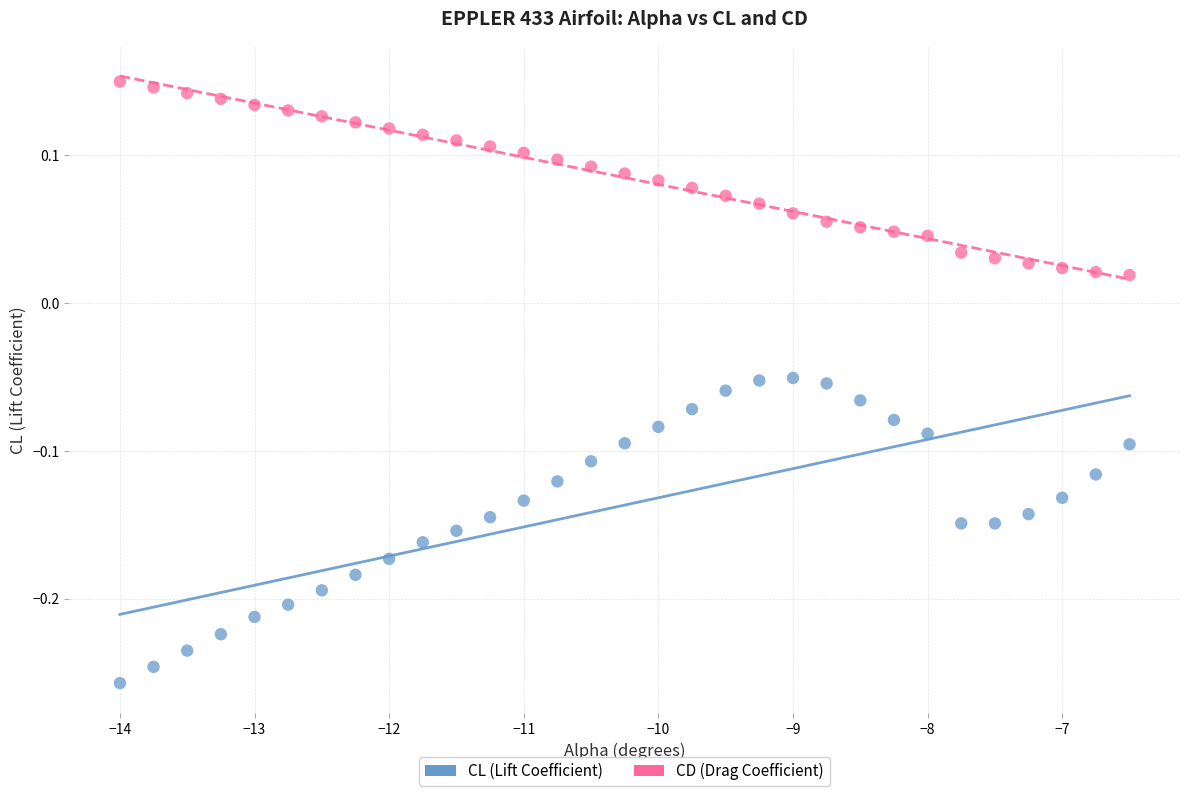

What are all the series names shown in the legend?

CL (Lift Coefficient), CD (Drag Coefficient)